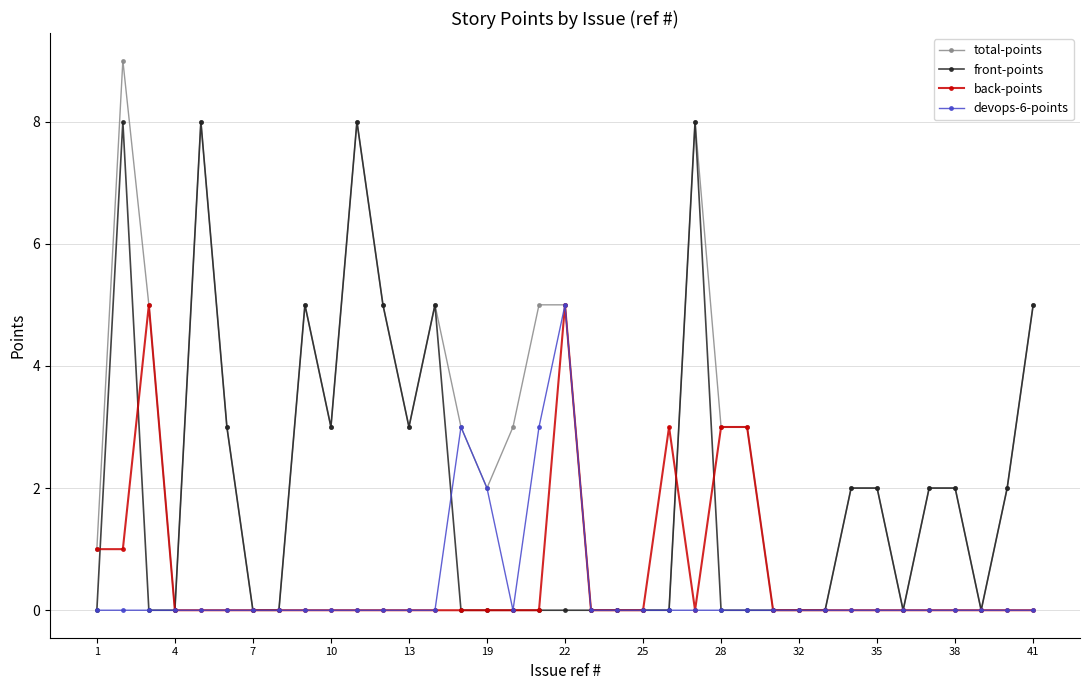

True or false: front-points has more than 1 interior local peaks.

True